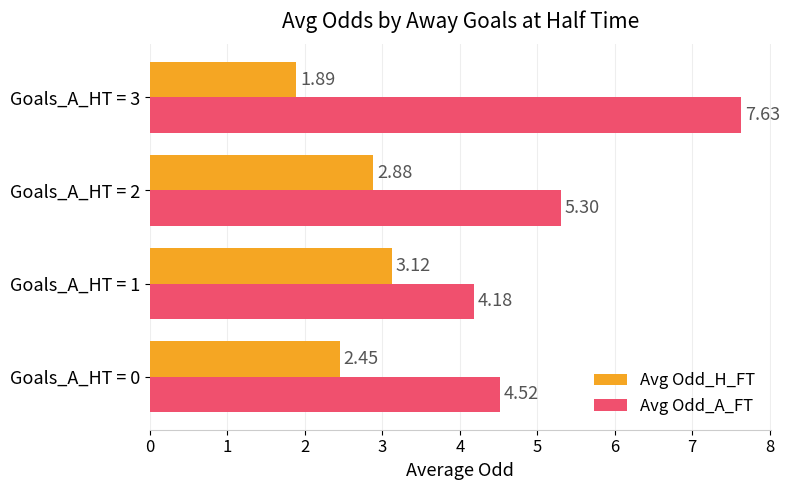

List the series in order of their overall mean, highest first.

Avg Odd_A_FT, Avg Odd_H_FT